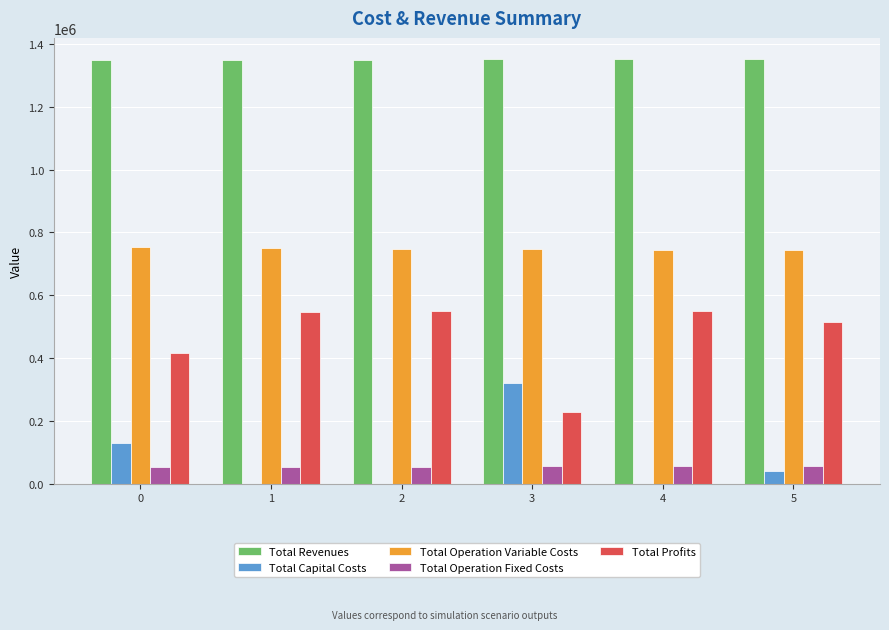

What is the total value across all series at 2?

2697343.1